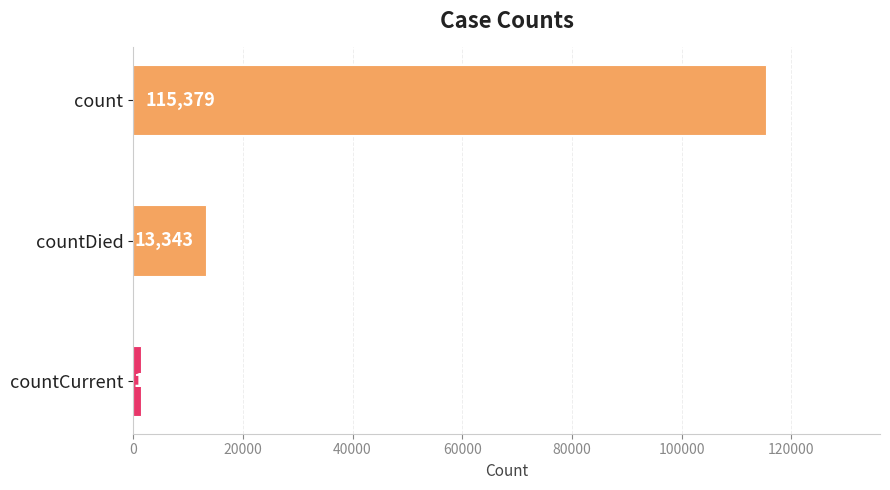

What is the difference between the second highest and minimum values?

11960